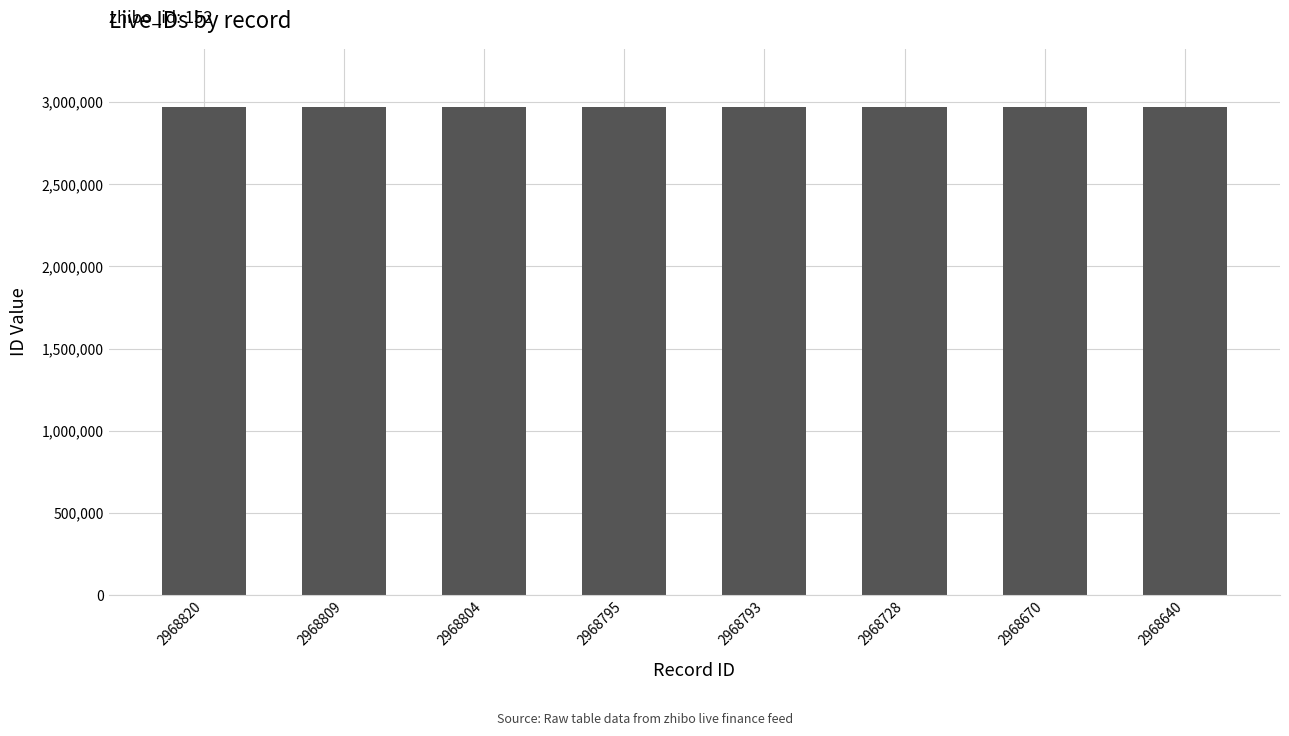

The value at 2968795 is 2968795. True or false?

True